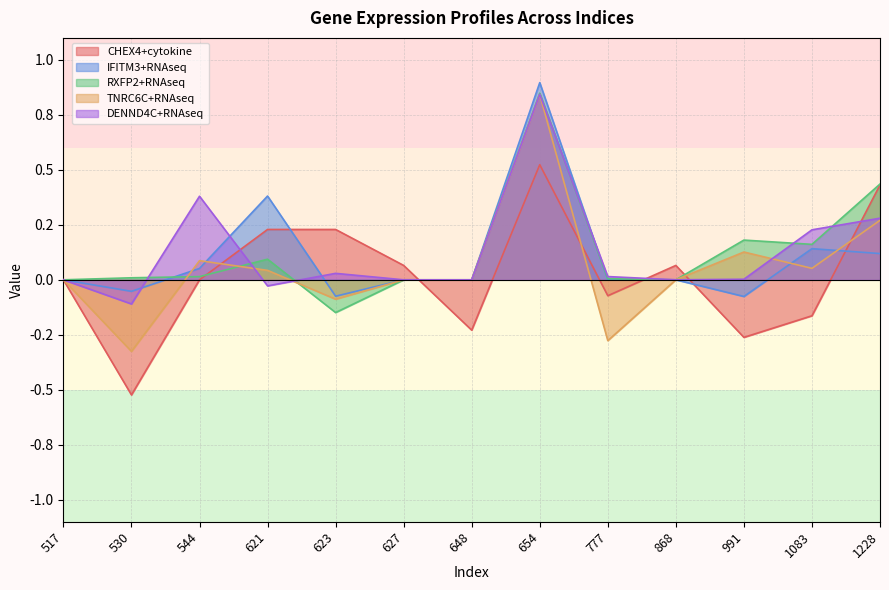

How many values in the TNRC6C+RNAseq series exceed 0?

6